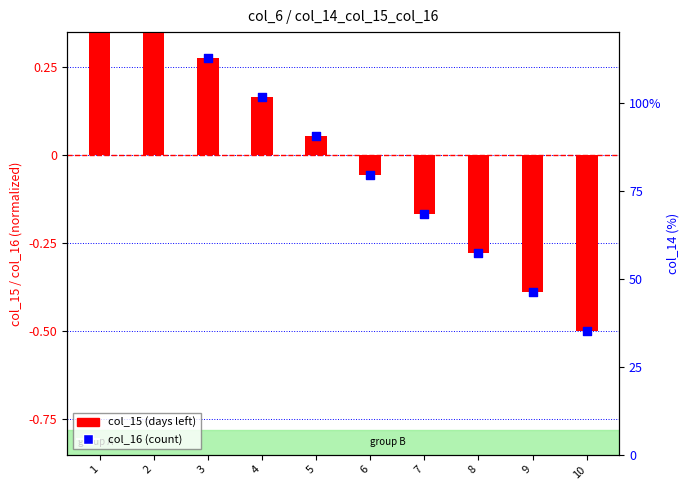

At how many categories does at least one series exceed 0?

5